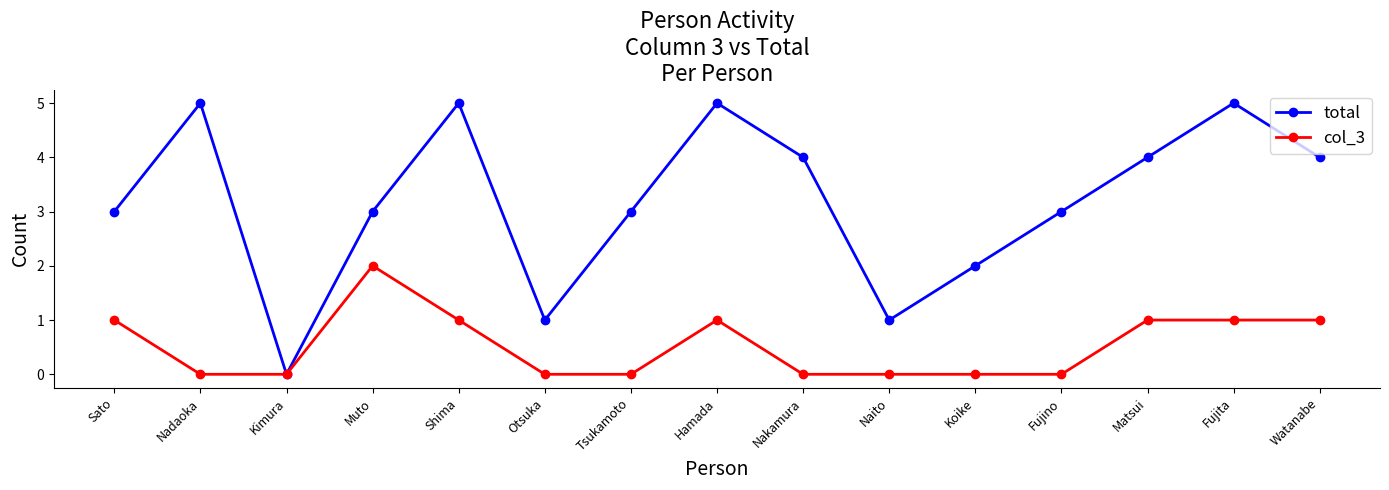

The total series shows 3 at Koike. True or false?

False